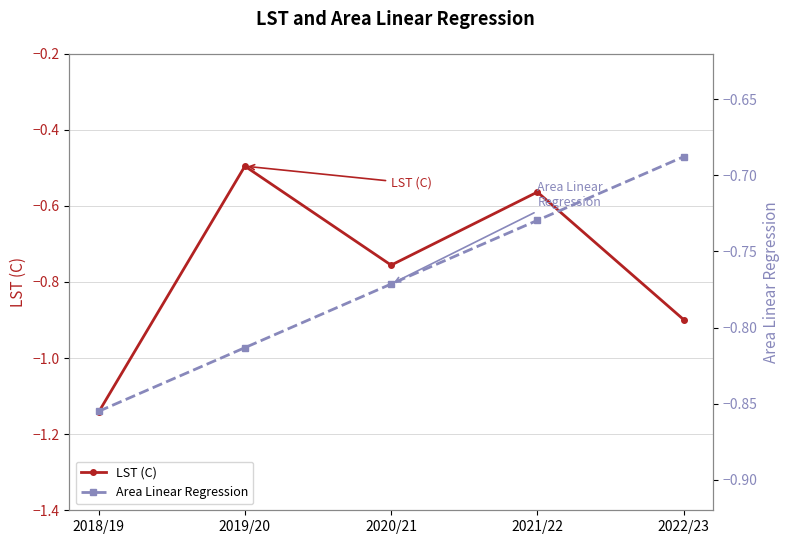

At which category is the sum across all series the highest?

2021/22